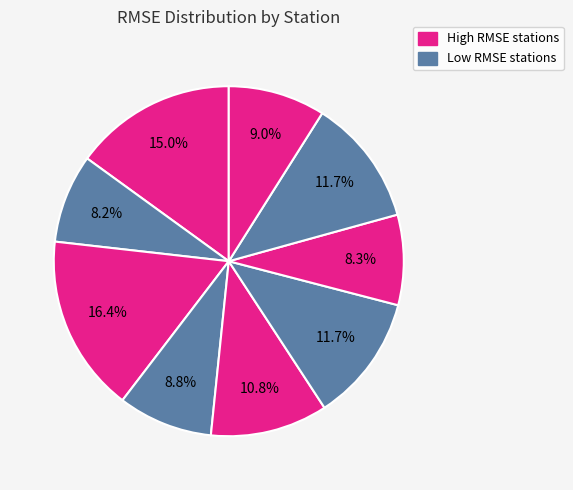

How many segments does this pie chart have?

9